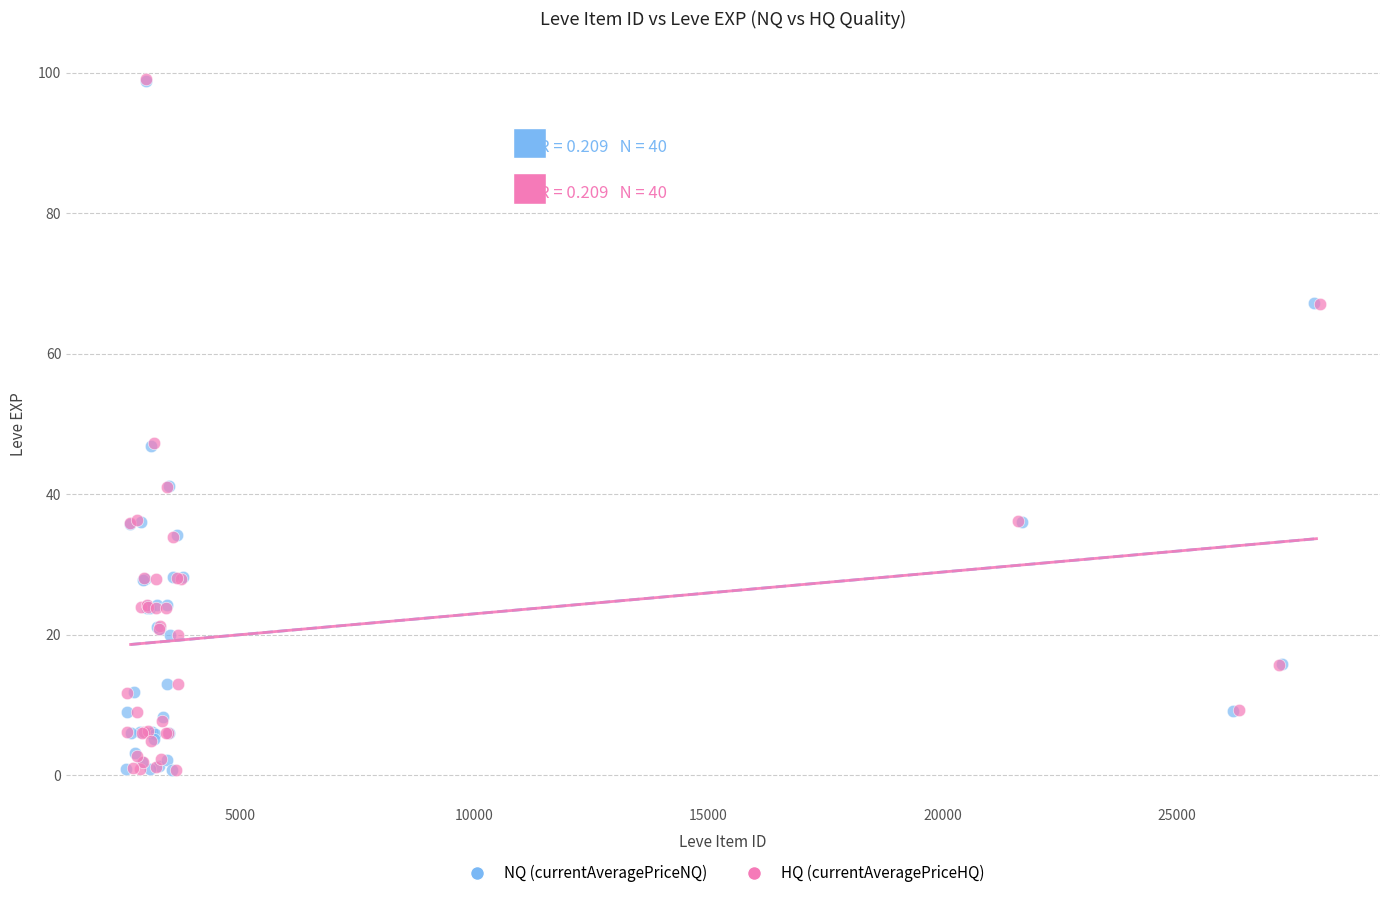

Which series has the widest spread of Y values?

HQ (currentAveragePriceHQ)